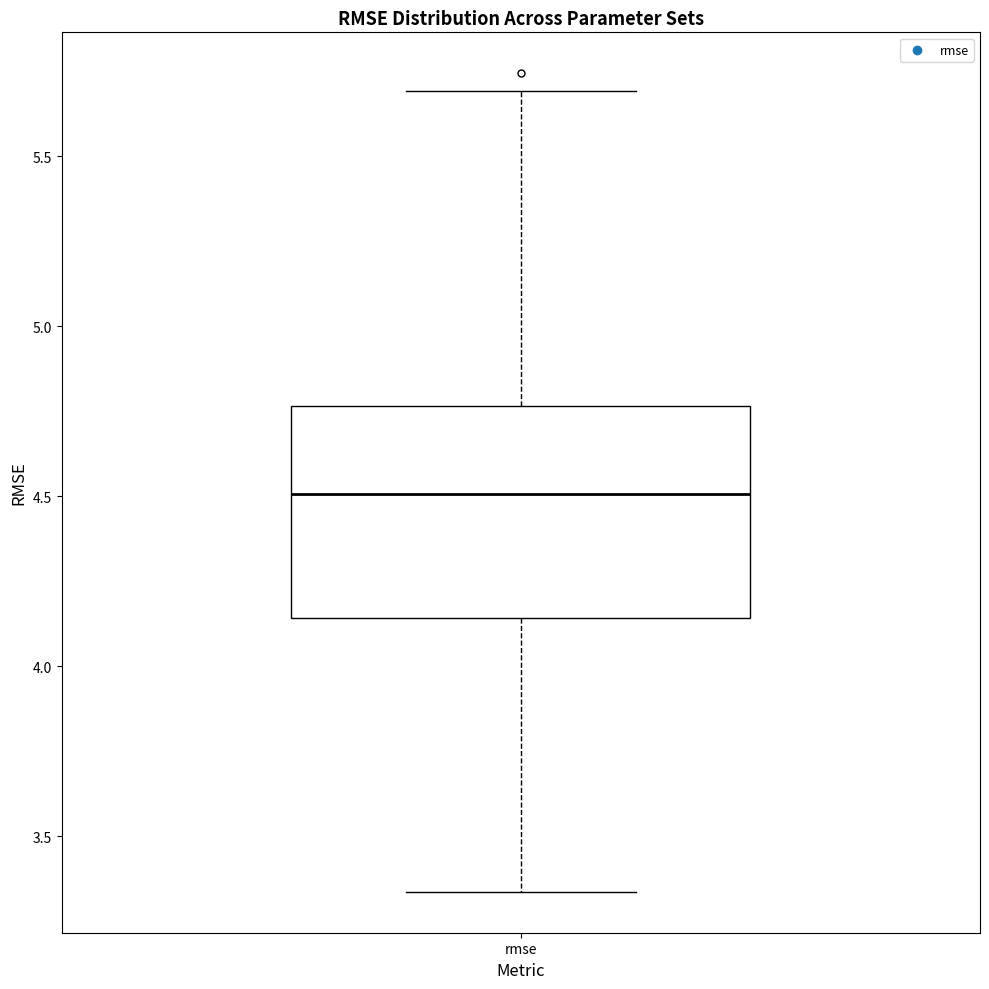

Transcribe this box plot: give where the median line is, the range the box spans, and where the two whiskers end, as read against the y-axis. The values are not printed on the chart, so give them approximately, as read against the axis.

median 4.50, box 4.15 to 4.75, whiskers 3.35 to 5.70